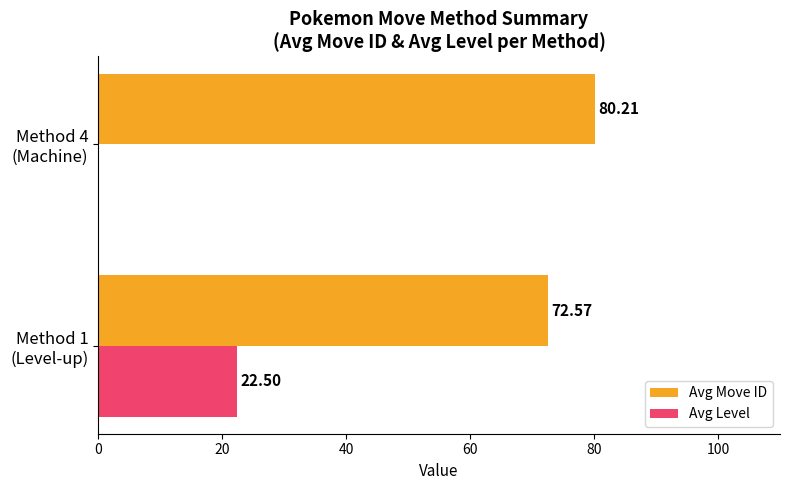

How many categories are shown in the chart?

2